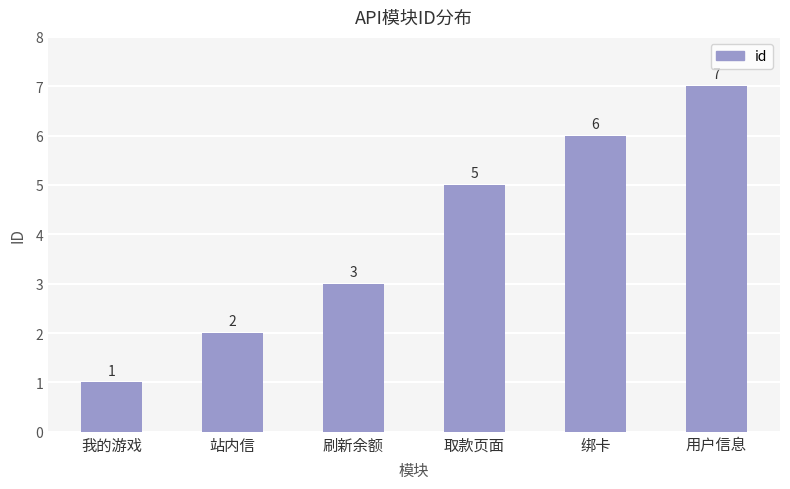

How many data points are less than 5?

3